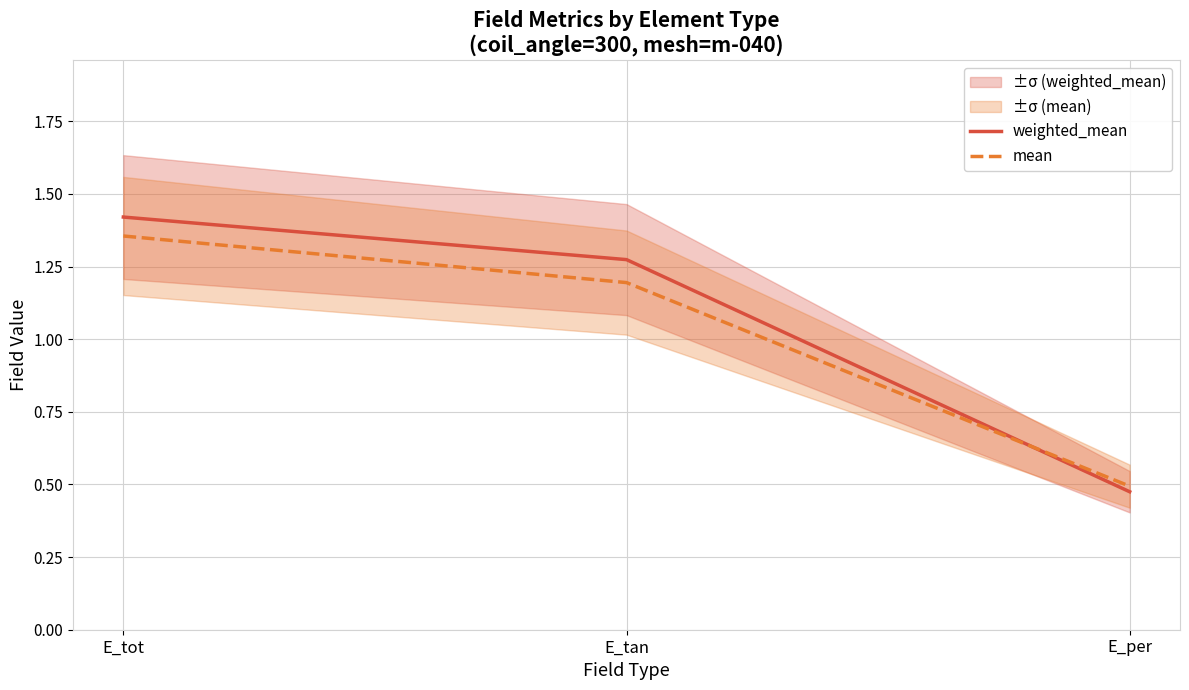

Does the chart display data point markers on the line(s)?

No